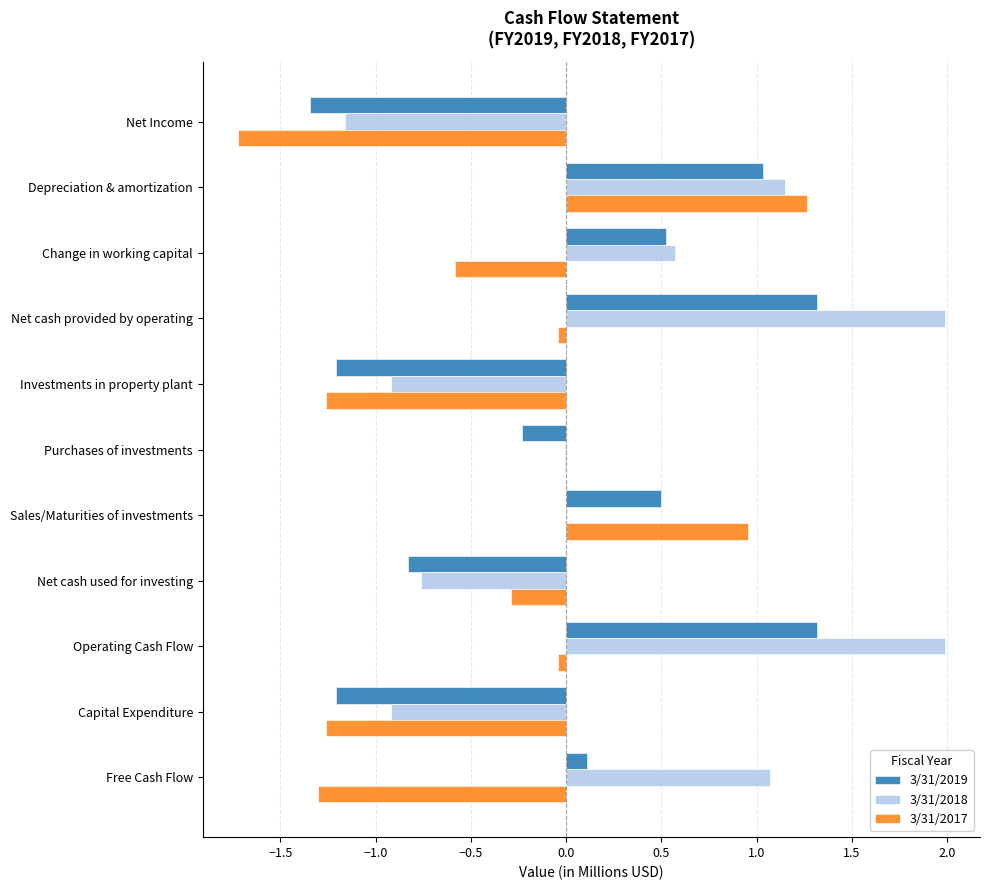

What is the average value of the 3/31/2017 series?

-0.4